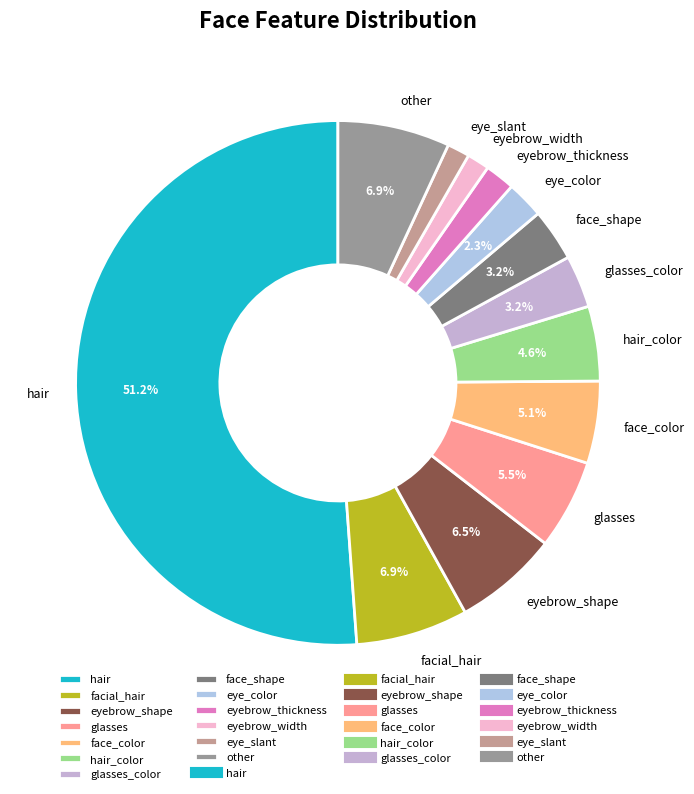

How many slices are in this pie chart?

13